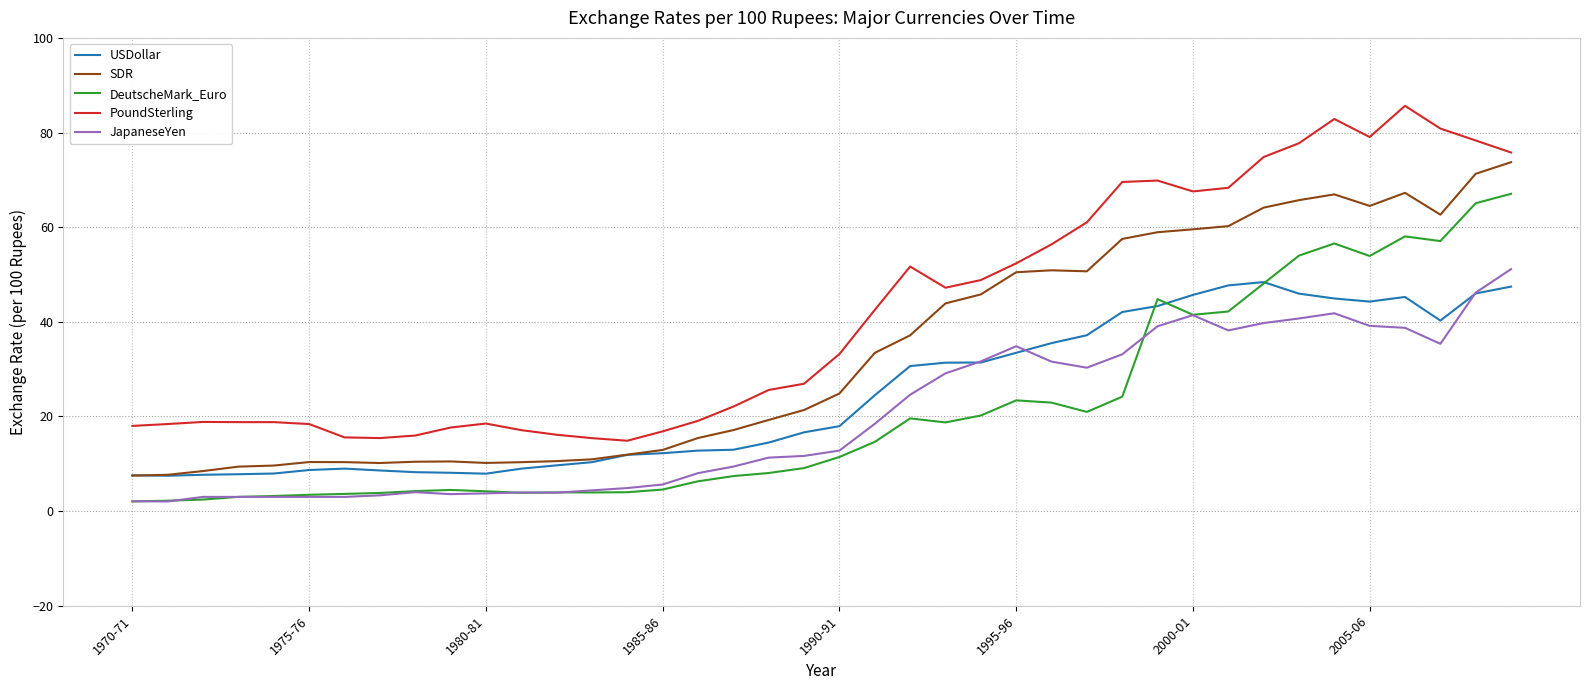

What is the maximum value shown in the chart?

85.6